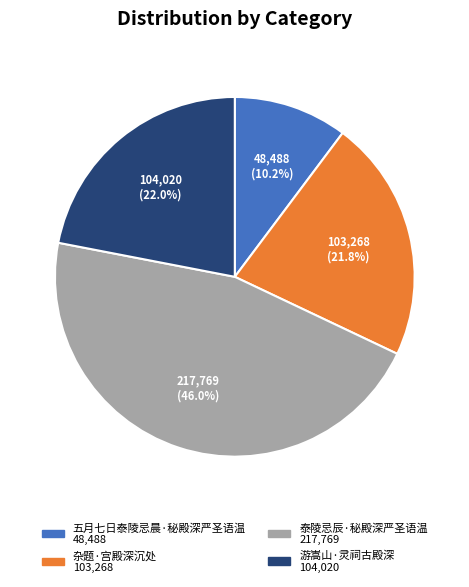

Is it true that 游嵩山·灵祠古殿深 is 34% of the pie?

False